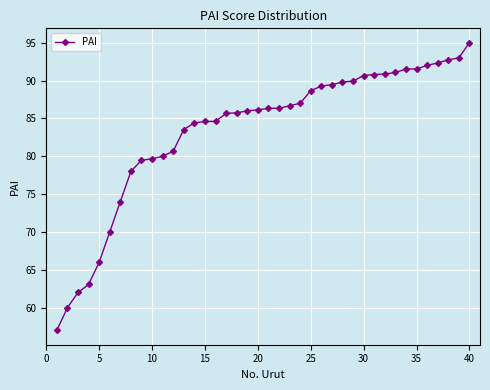

What is the average value?

83.4